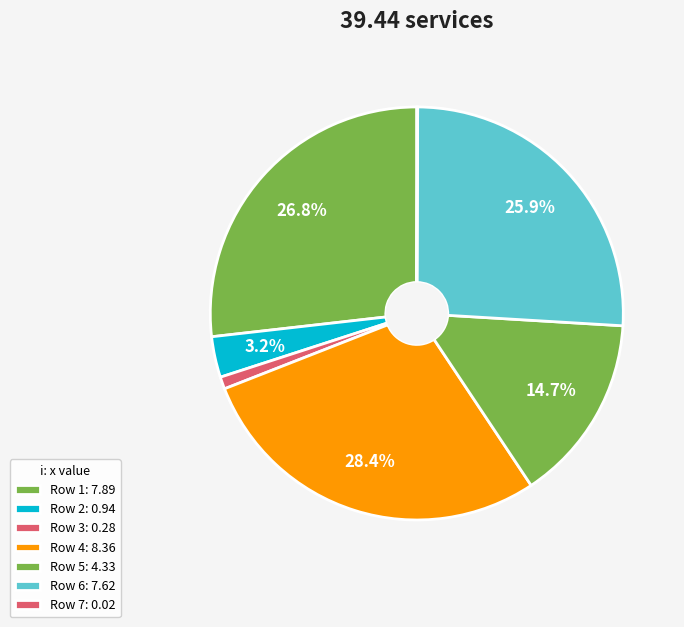

To the nearest percent, what is the difference between the largest and smallest slice percentages?

28%